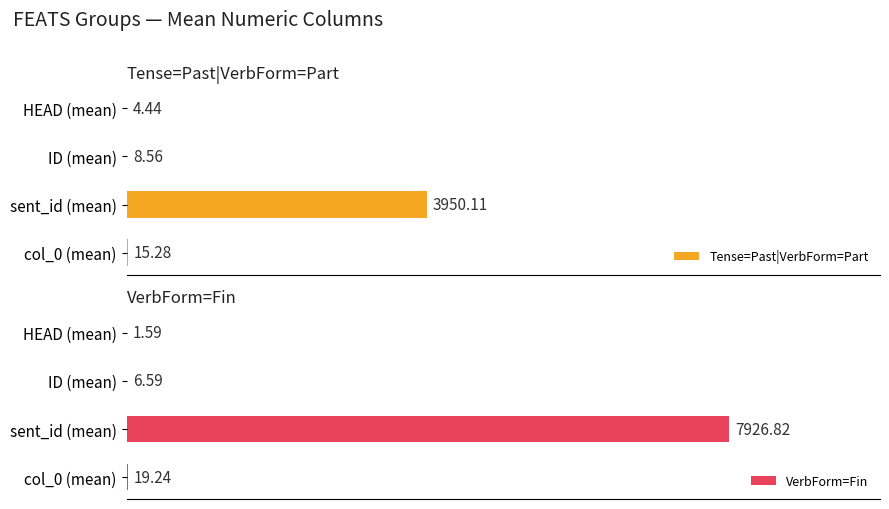

Reading right to left, what are all the values shown in this chart?

Tense=Past|VerbForm=Part: 4.4	8.6	3950.1	15.3
VerbForm=Fin: 1.6	6.6	7926.8	19.2